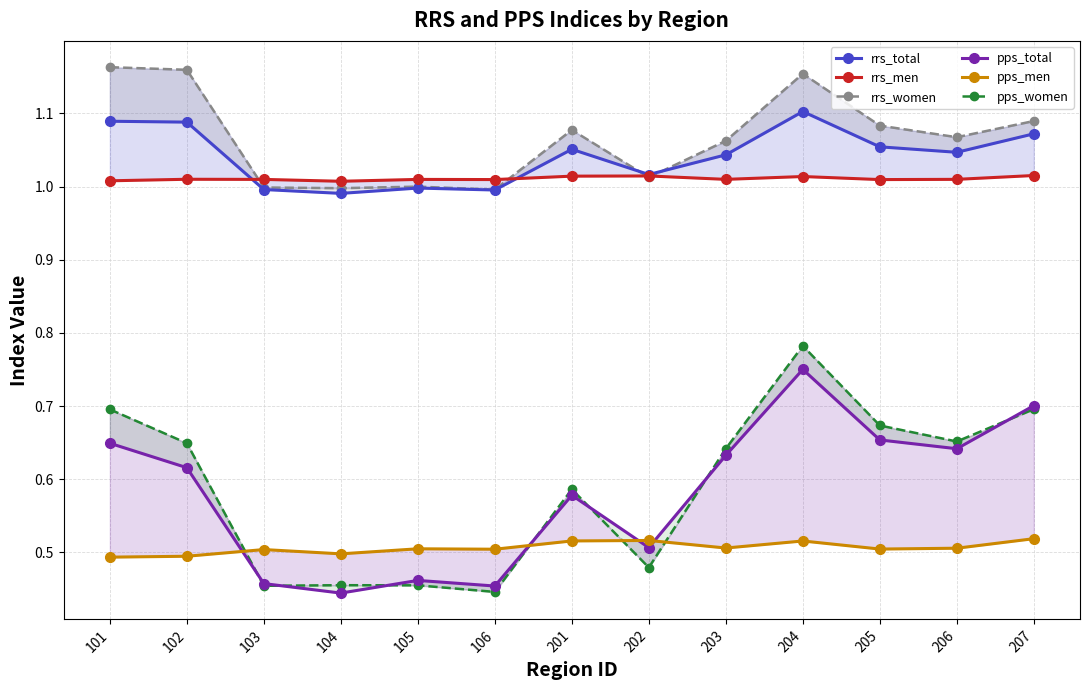

What is the average value of the pps_women series?

0.6